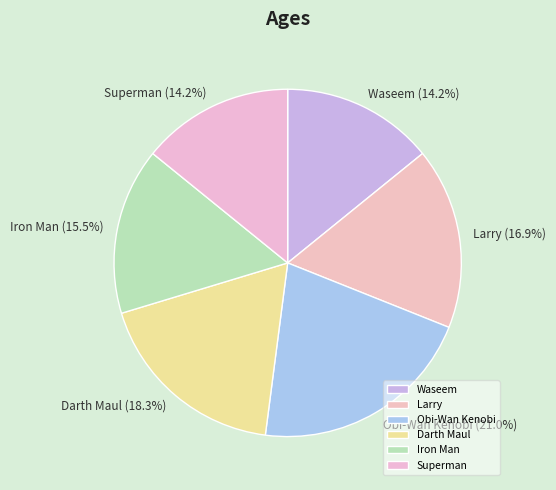

How many slices are in this pie chart?

6